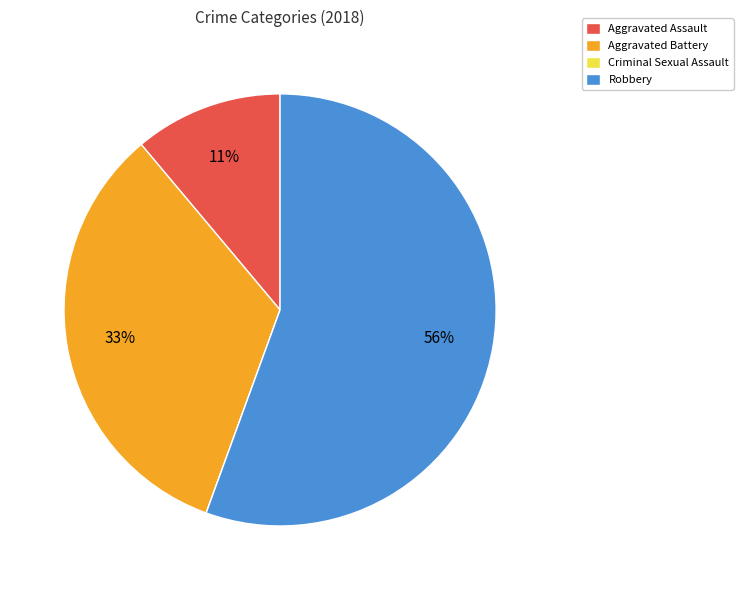

Is the sum of Robbery and Aggravated Battery greater than half?

Yes